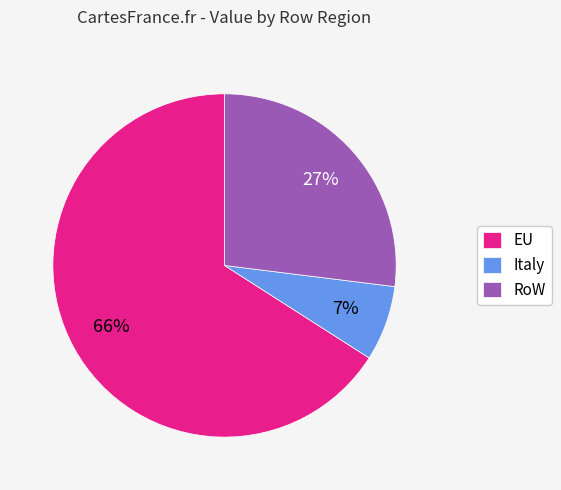

To the nearest percent, what is the difference between the EU and Italy slice percentages?

59%